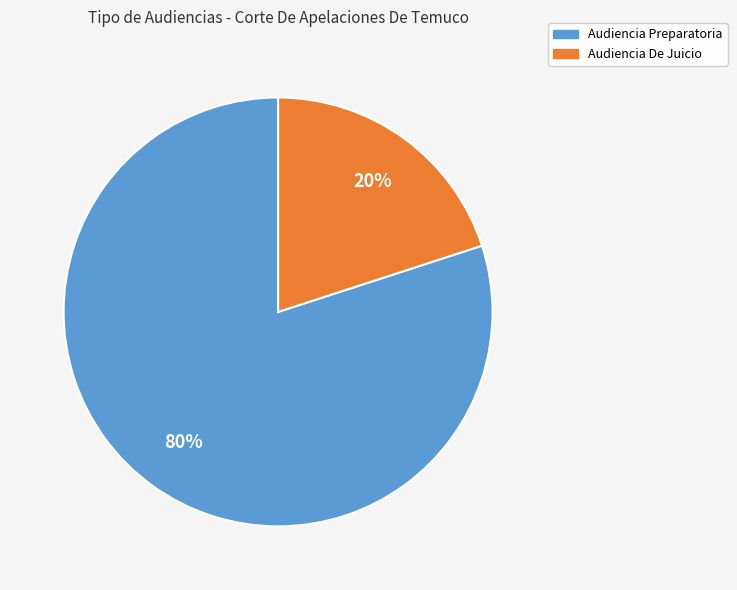

What is the smallest slice in the pie chart?

Audiencia De Juicio